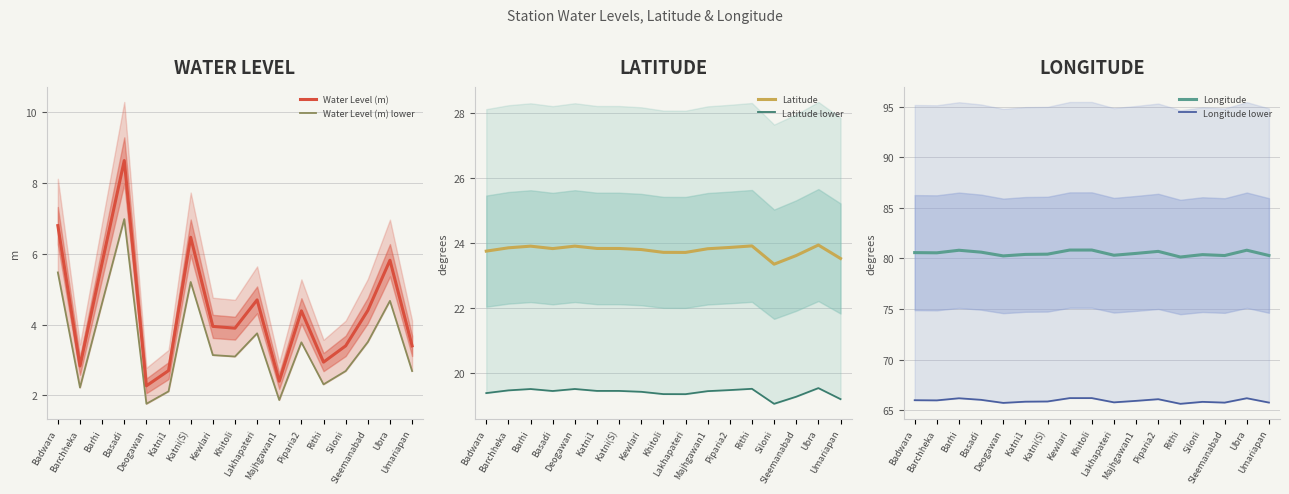

At Basadi, list the series in order from smallest to largest.

Water Level (m) lower, Water Level (m), Latitude lower, Latitude, Longitude lower, Longitude